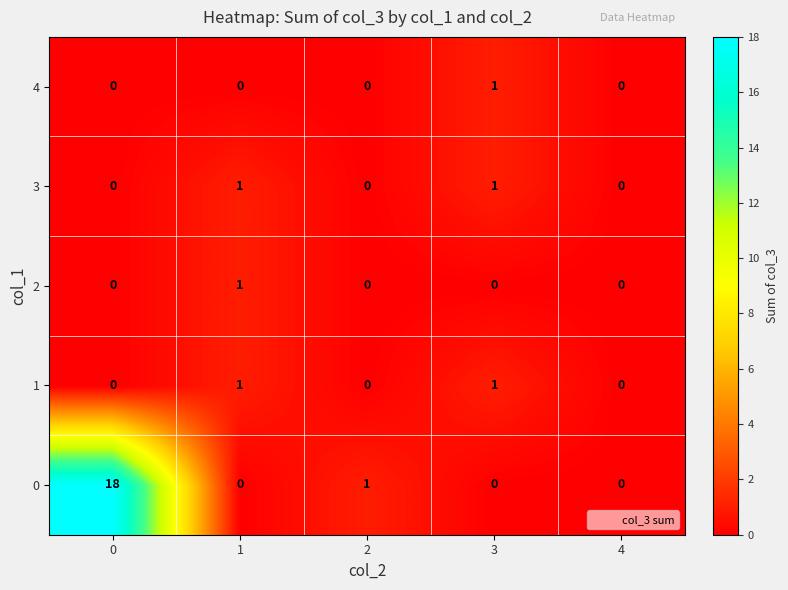

Is it true that 3 equals 1 at 0?

False